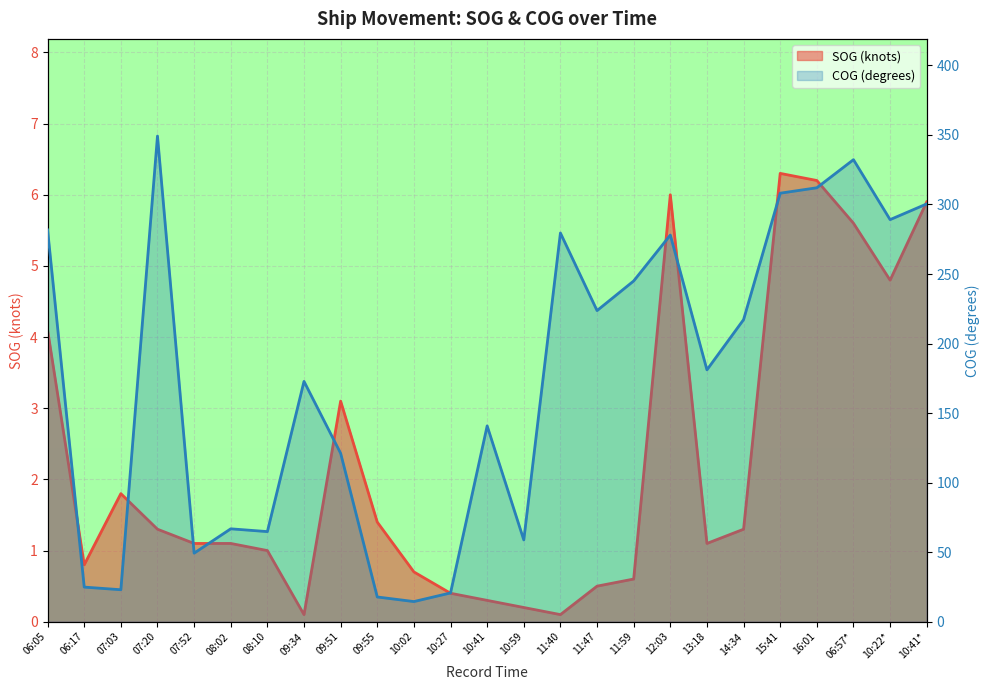

How many lines are shown in the chart?

2